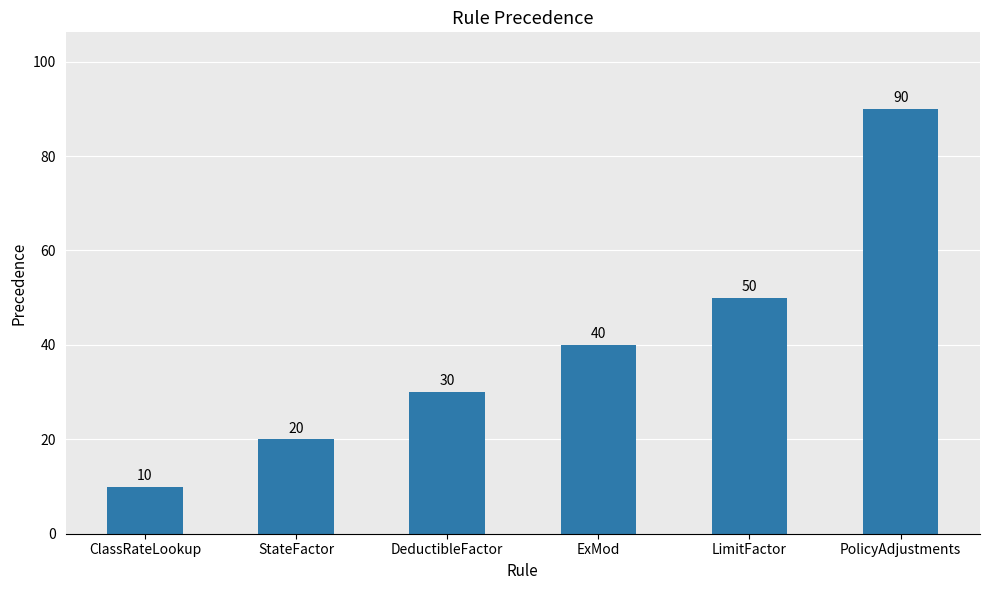

What is the value of the 5th bar from the left?

50